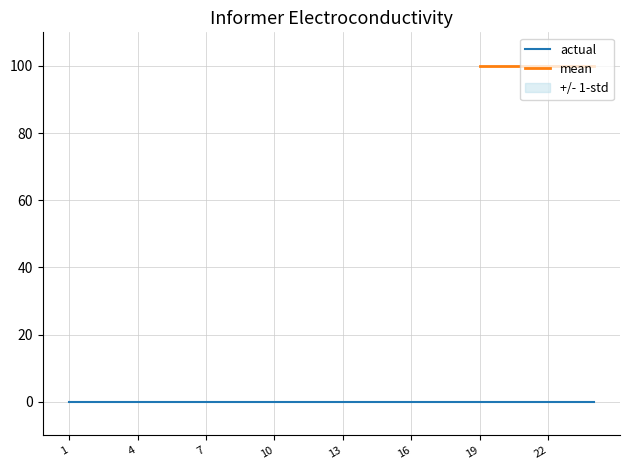

True or false: mean has more than 0 points higher than both neighbors.

False